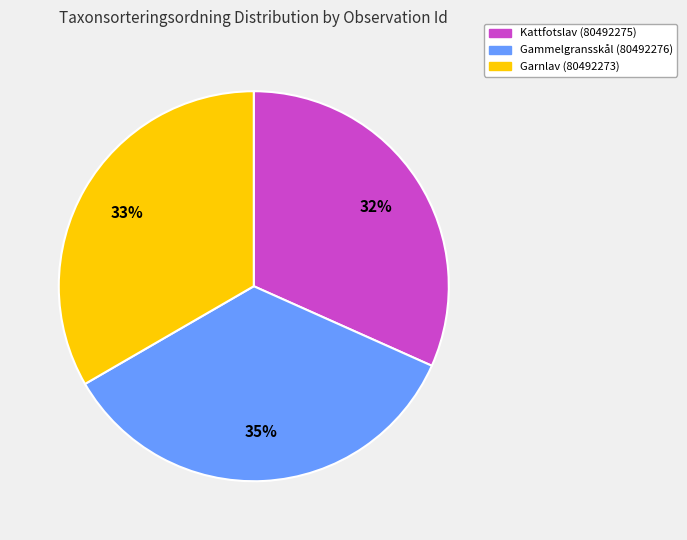

Between Gammelgransskål (80492276) and Garnlav (80492273), which is larger?

Gammelgransskål (80492276)